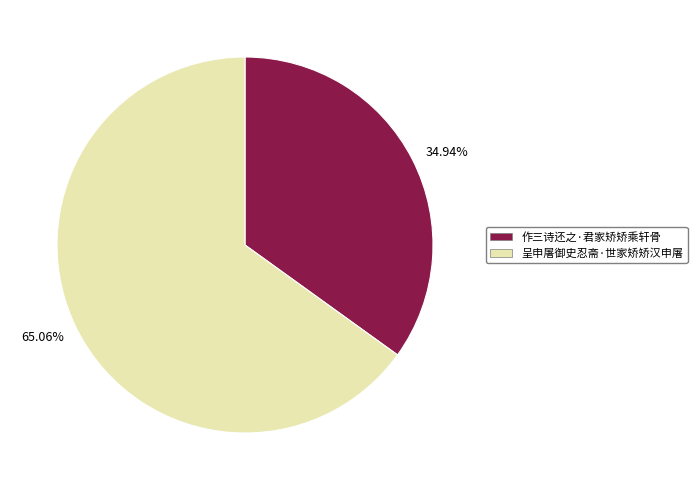

To the nearest percent, what portion does 作三诗还之·君家矫矫乘轩骨 represent?

35%